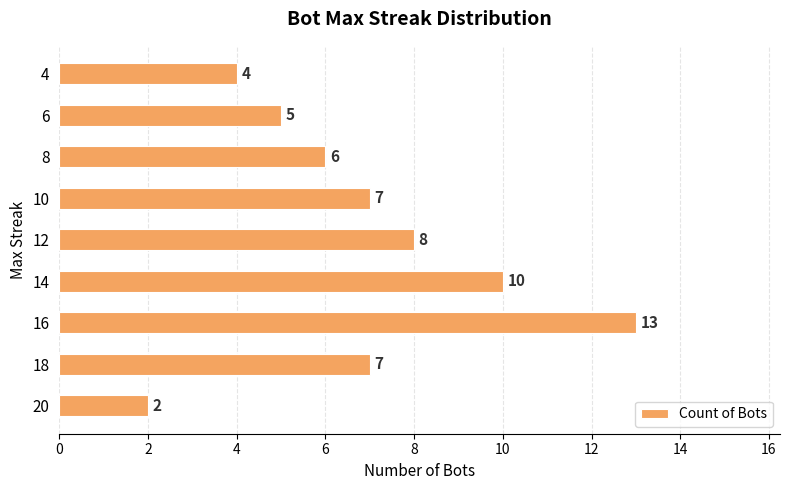

What is the greatest value displayed?

13